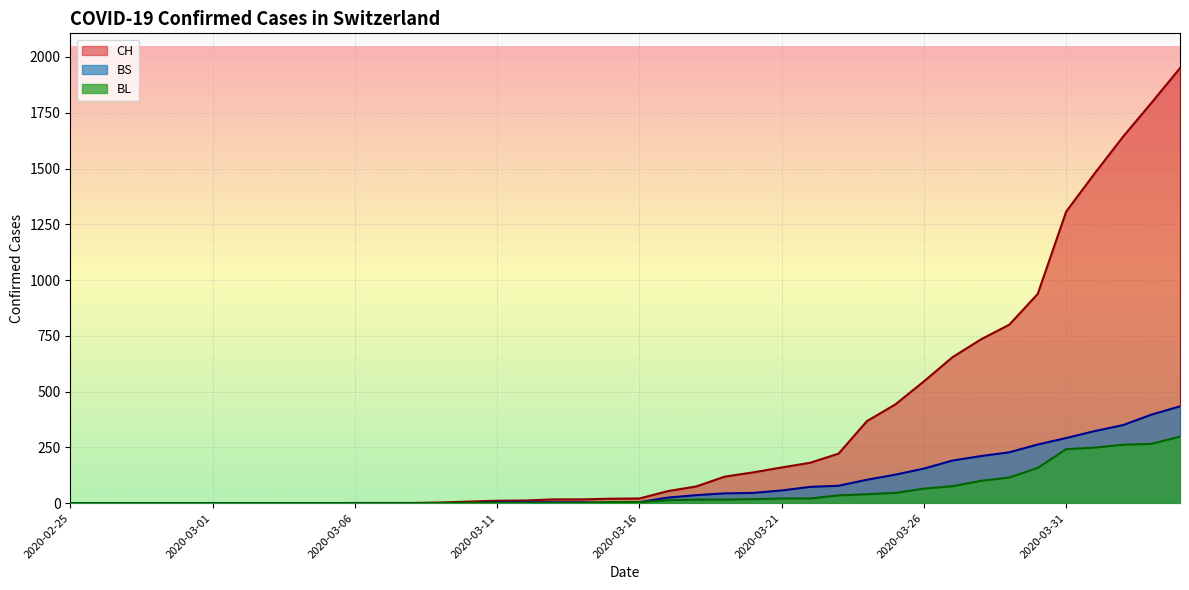

Is it true that BS equals 6 at 2020-03-12?

False